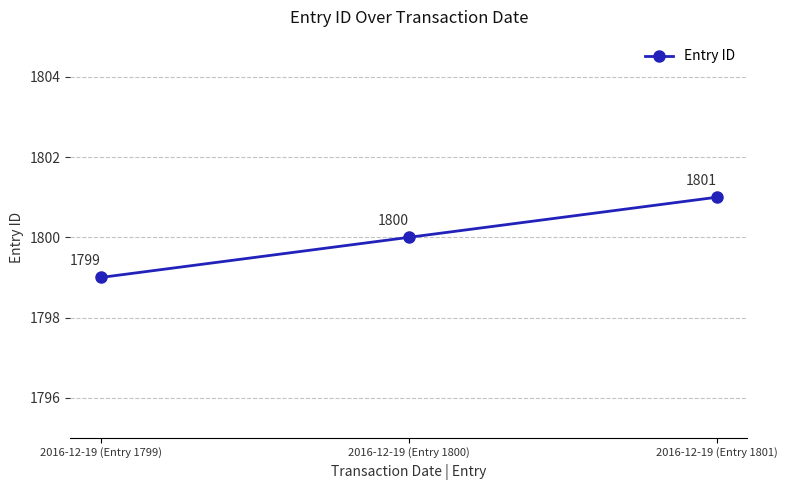

How many values are between 1799 and 1801?

3